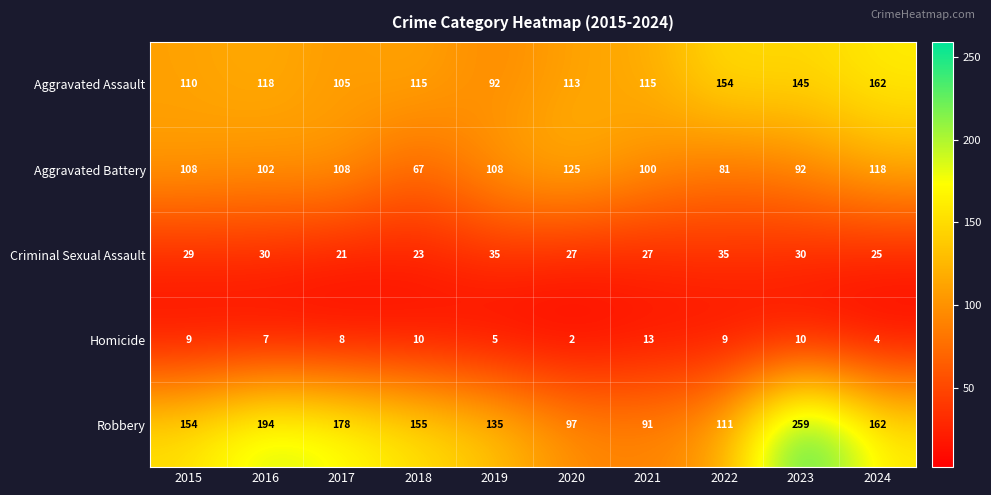

Which series has the widest spread of values?

Robbery